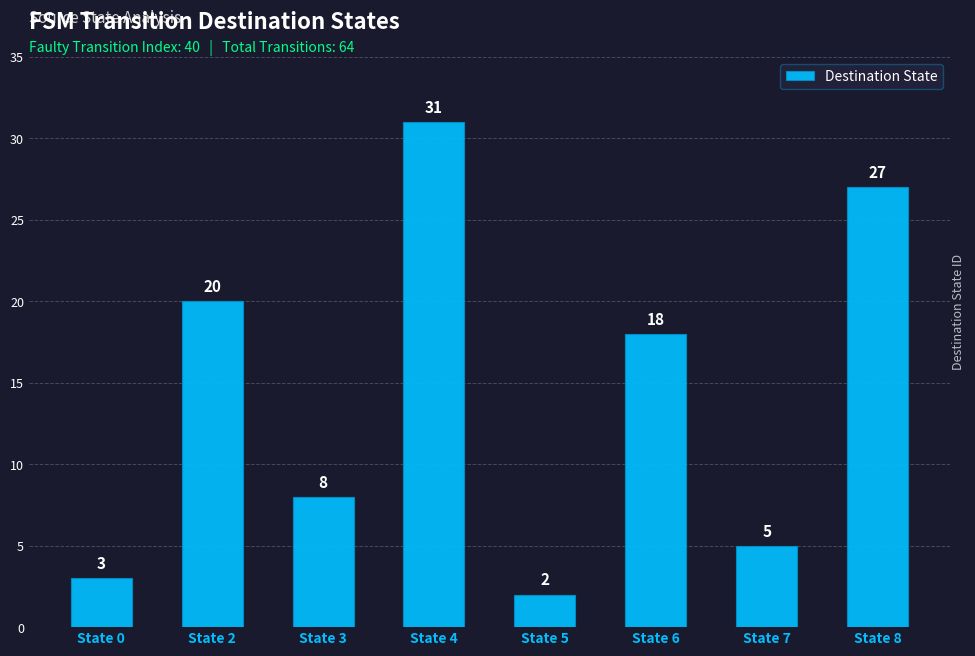

Reading right to left, transcribe all the data shown in this chart.

27	5	18	2	31	8	20	3